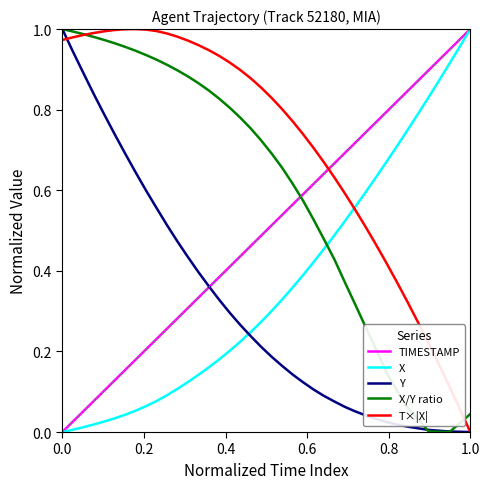

Does the chart have visible grid lines?

No